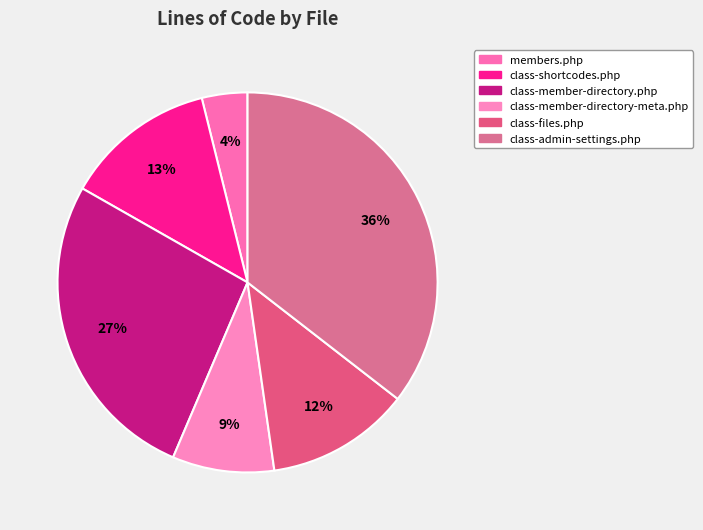

How many segments does this pie chart have?

6